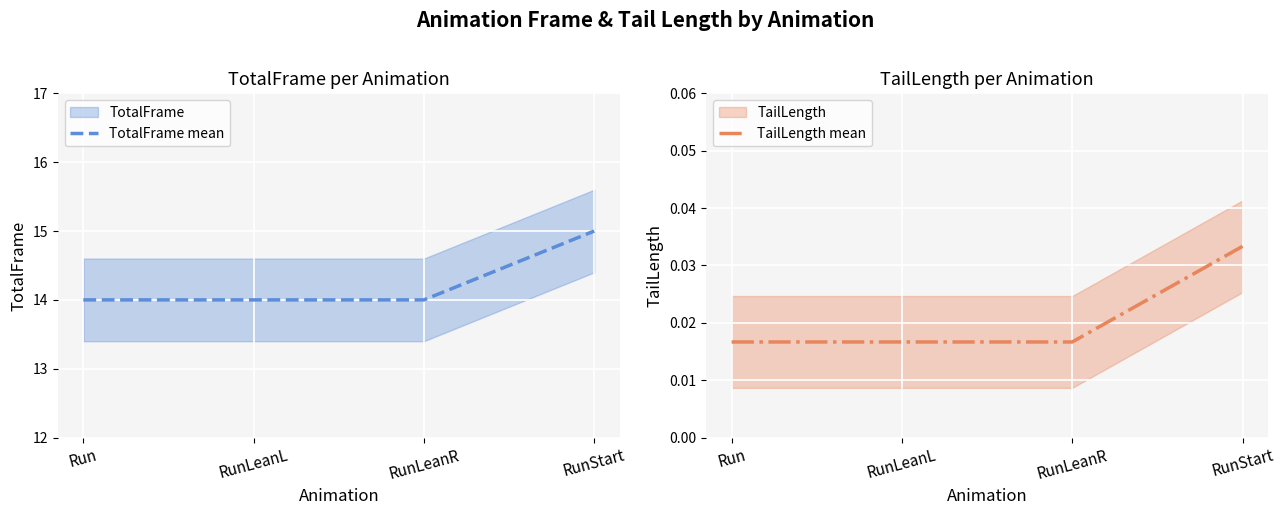

True or false: TotalFrame mean has a value of 3.2 at Run.

False